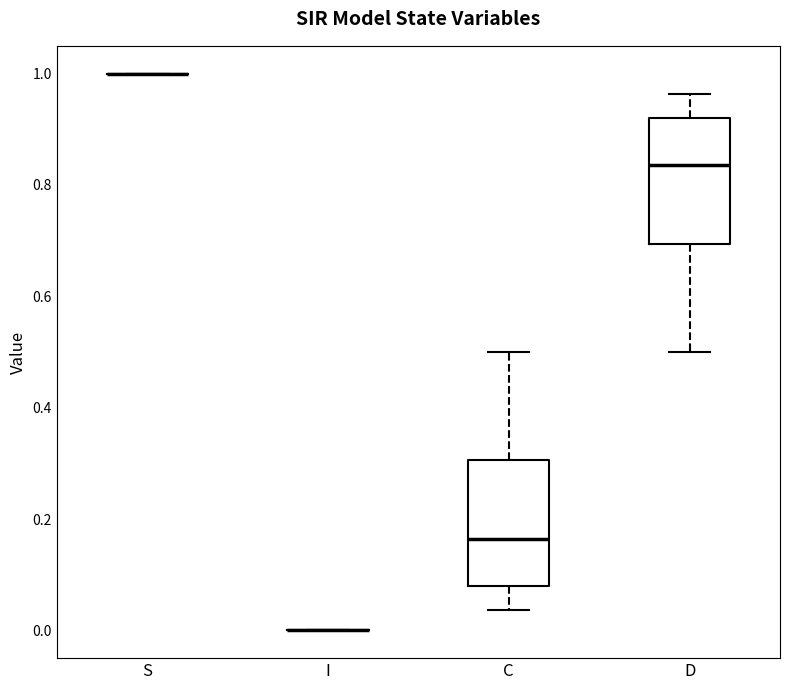

Reading left to right, transcribe this box plot: for each box, give where its median line is, the range the box spans, and where its two whiskers end, as read against the y-axis. The values are not printed on the chart, so give them approximately, as read against the axis.

S: box collapsed to a line at 1.00, whiskers 1.00 to 1.00
I: box collapsed to a line at 0.00, whiskers 0.00 to 0.00
C: median 0.16, box 0.08 to 0.30, whiskers 0.04 to 0.50
D: median 0.84, box 0.70 to 0.92, whiskers 0.50 to 0.96